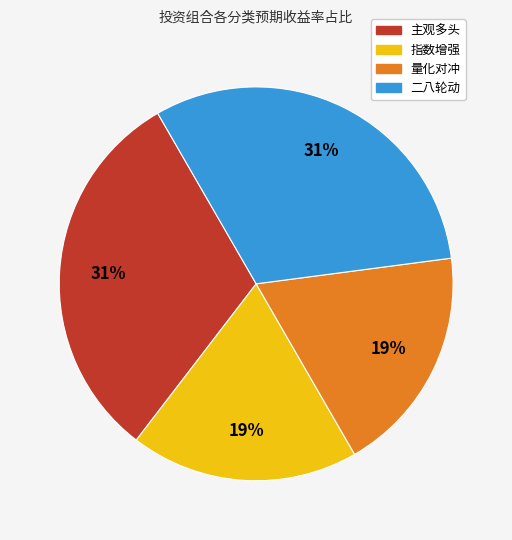

What percentage is the 指数增强 slice, to the nearest percent?

19%